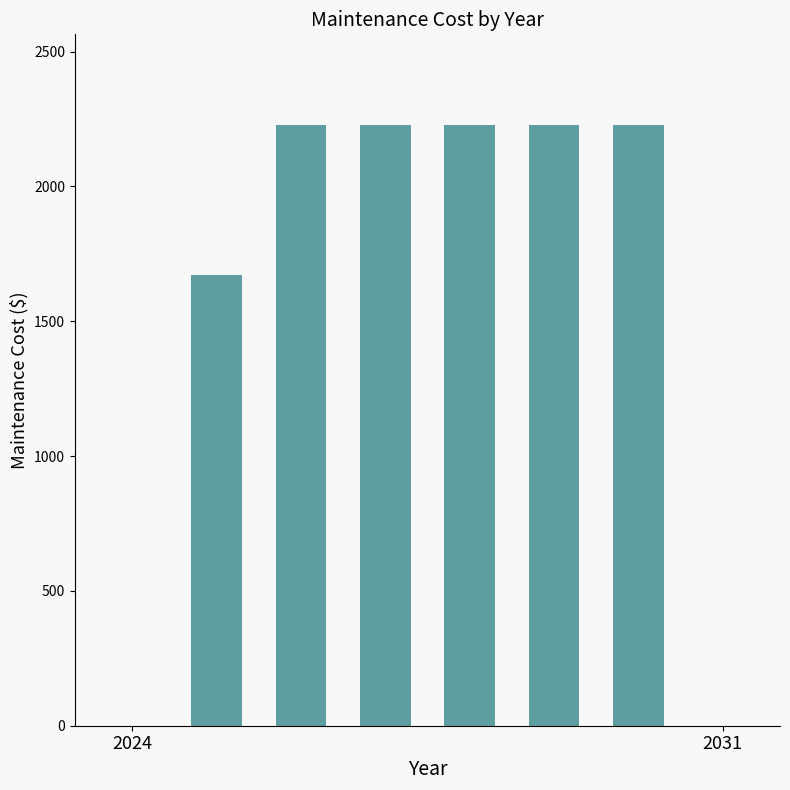

What is the sum of all values?

12819.3